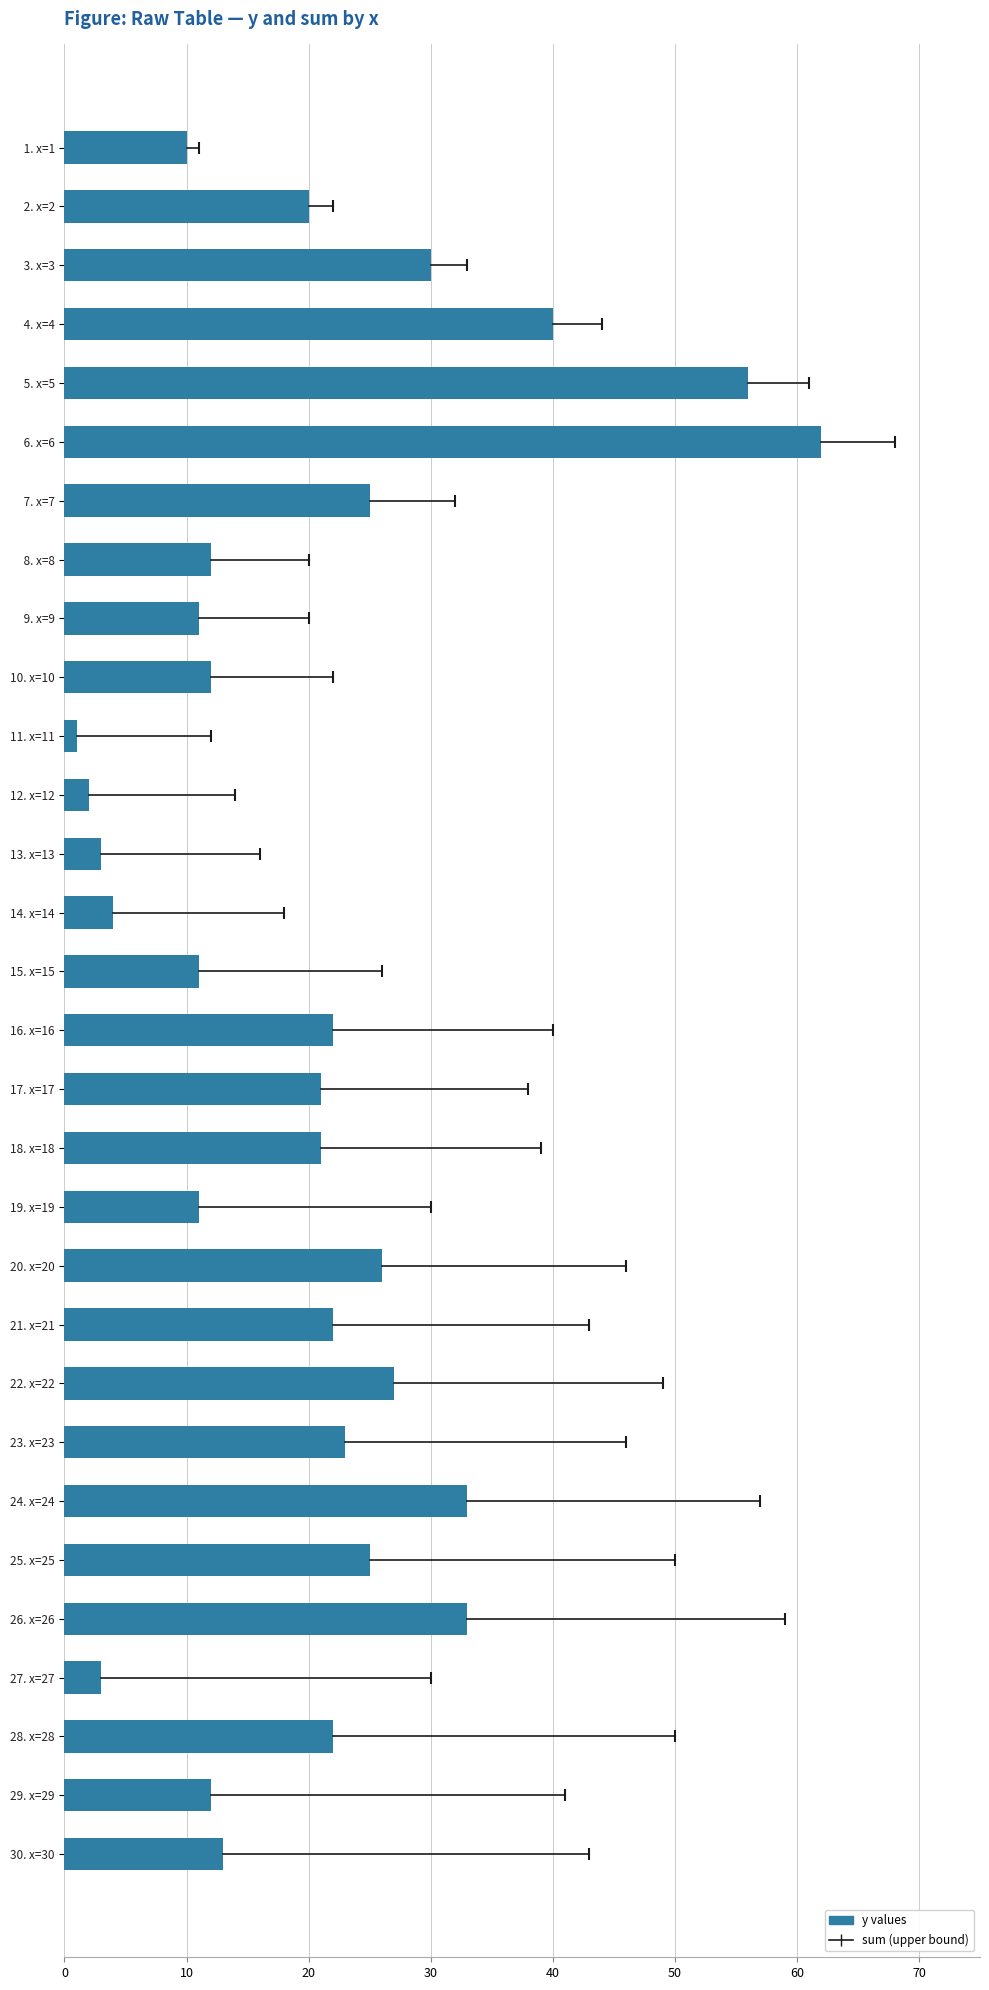

Approximately how many times larger is the value at 28. x=28 compared to 30. x=30?

1.7